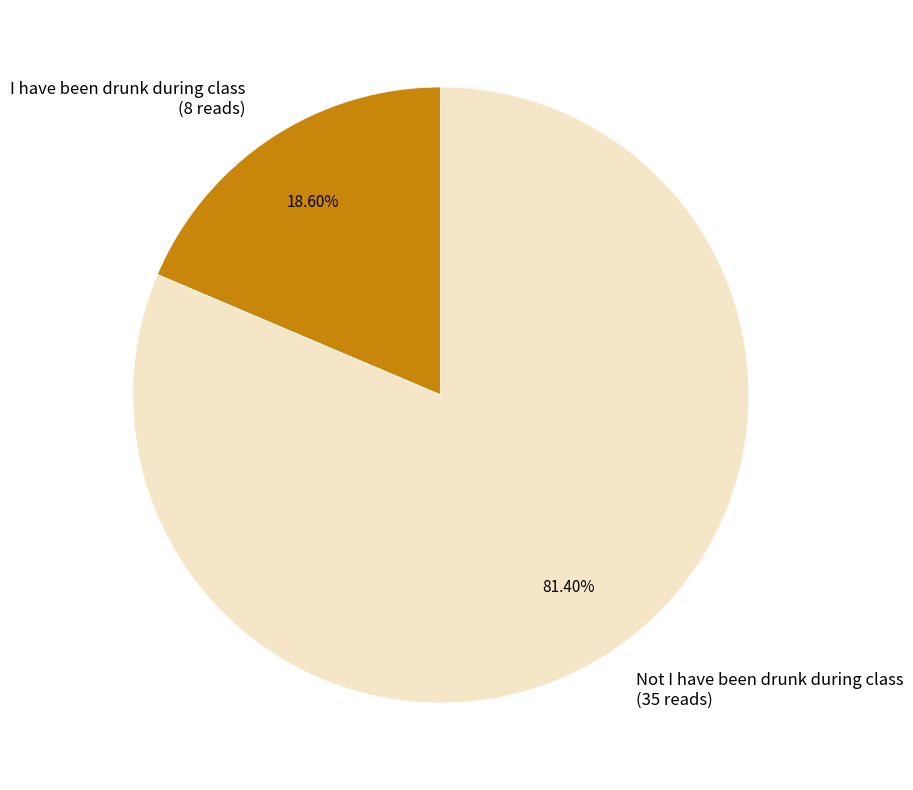

What portion of the pie excludes Not I have been drunk during class?

18.6%